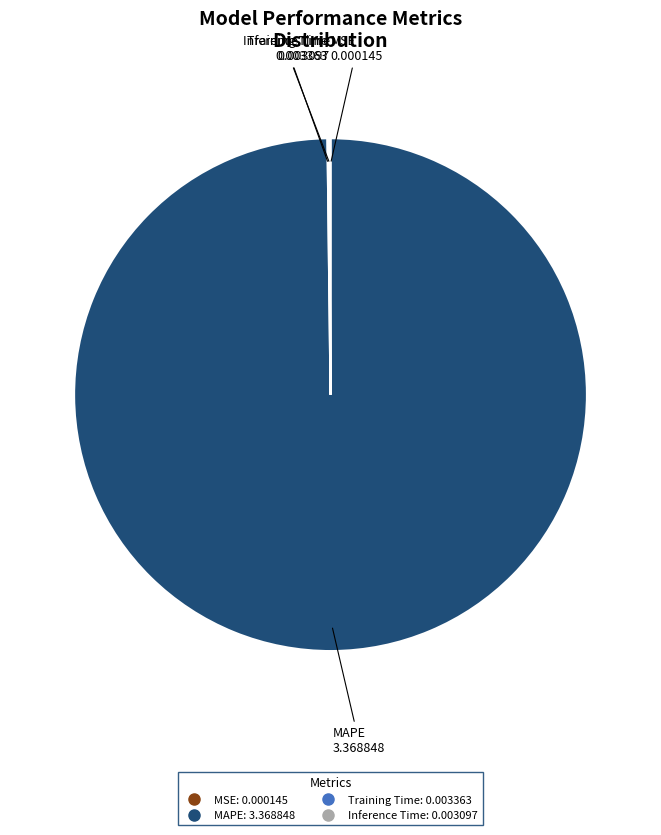

The MAPE slice represents 100% of the pie. True or false?

True